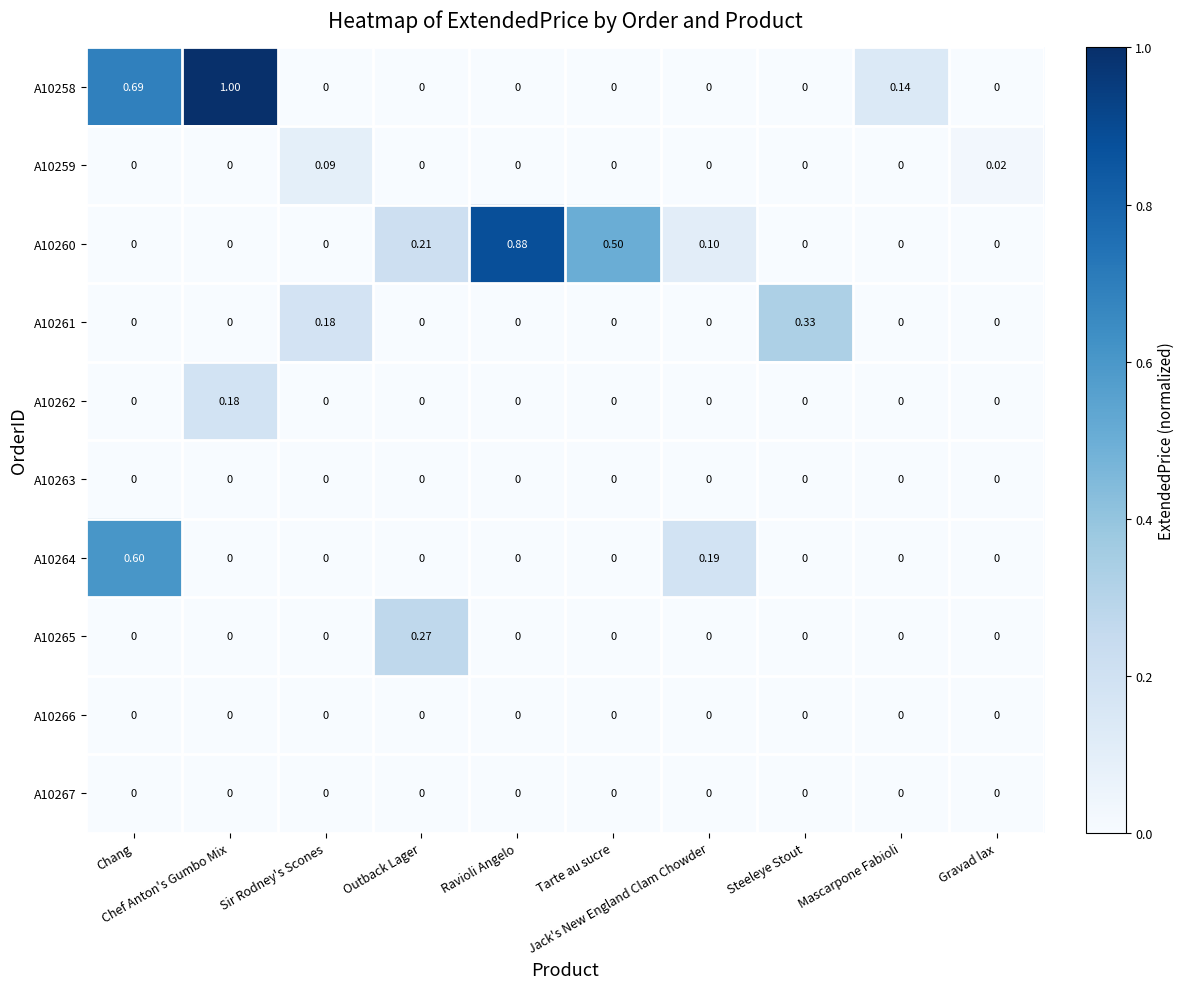

How many distinct data groups are displayed?

10